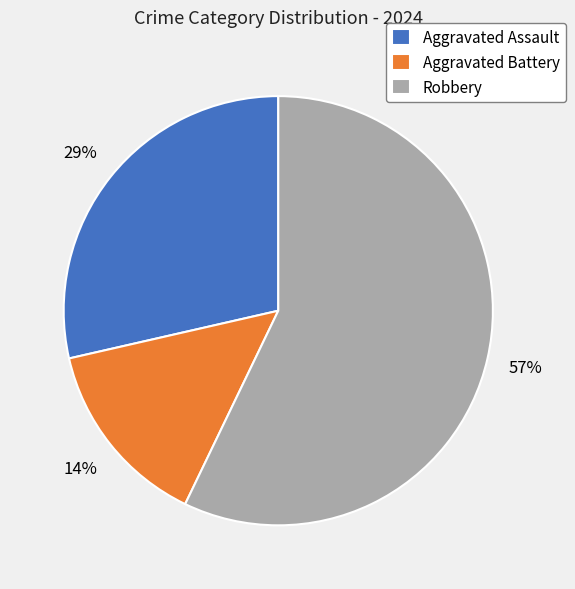

Between Robbery and Aggravated Battery, which is larger?

Robbery